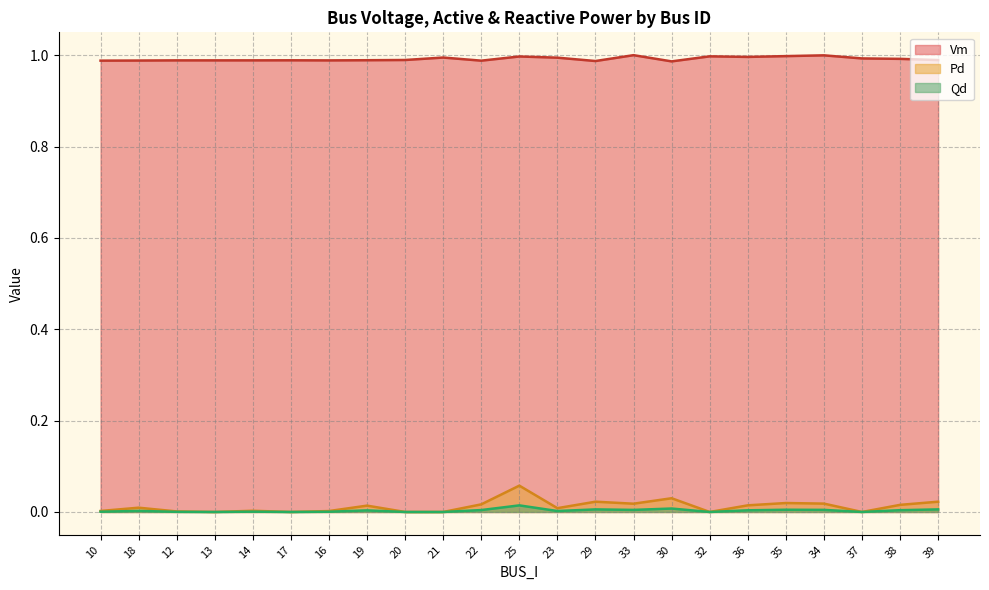

What is the total value across all series at 25?

1.1